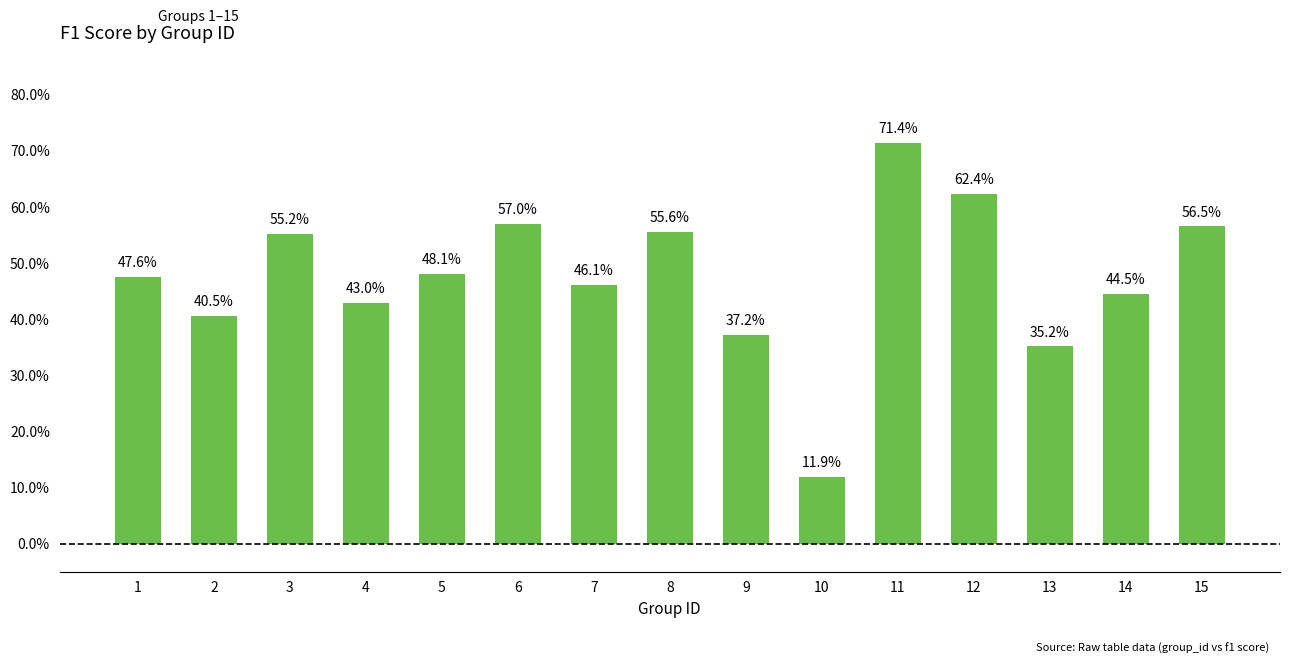

Are the bars horizontal?

No